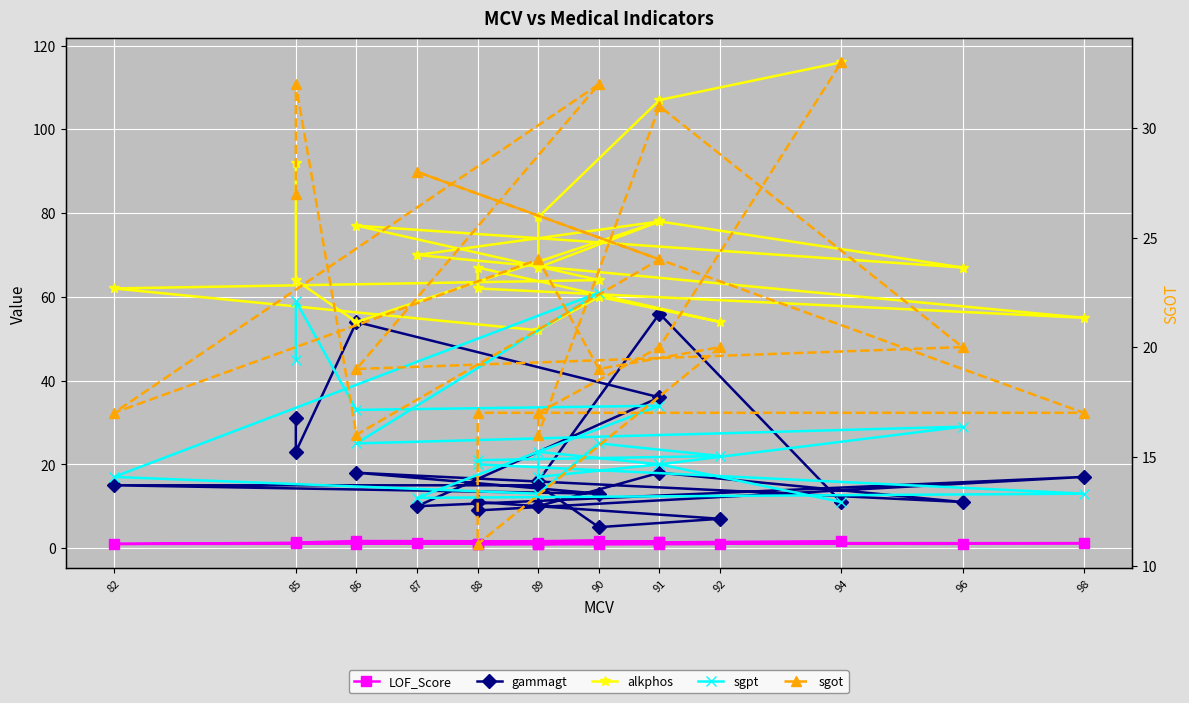

Which series changed the most between 86 and 89?

sgpt